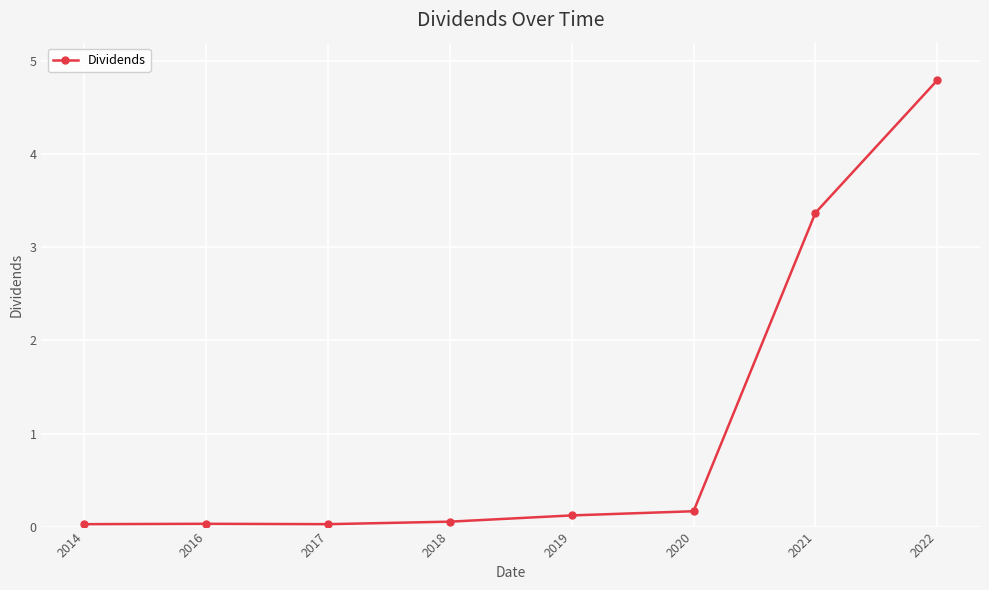

How many lines are shown in the chart?

1